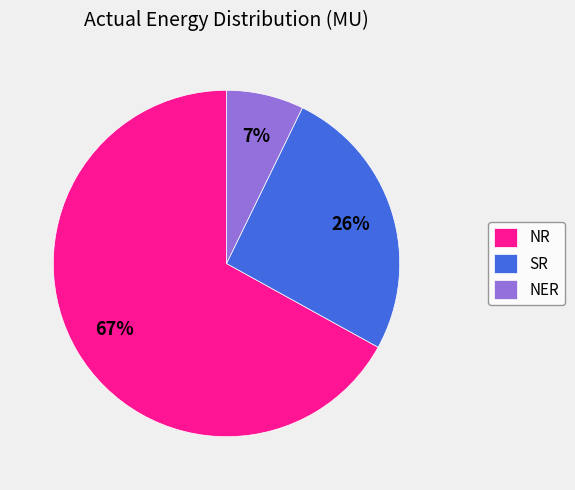

The NR slice represents 38% of the pie. True or false?

False